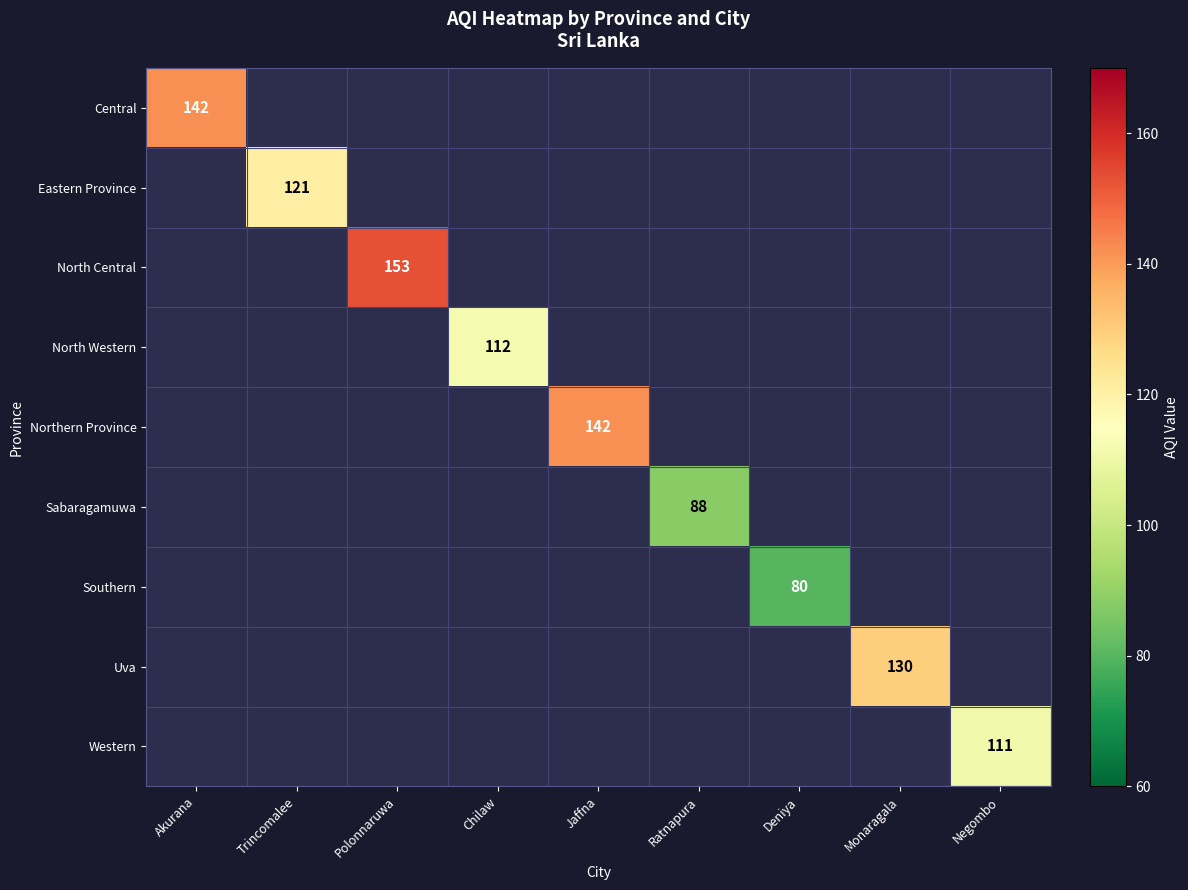

Rank the series at Polonnaruwa from highest to lowest value.

Central, Eastern Province, North Central, North Western, Northern Province, Sabaragamuwa, Southern, Uva, Western